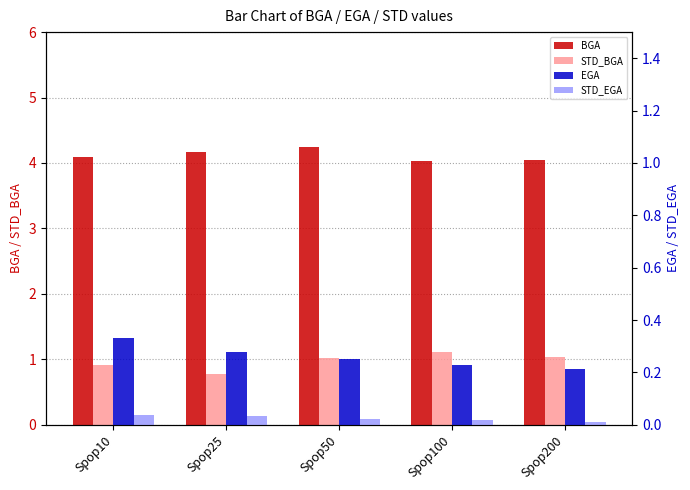

Is the value of BGA at Spop25 greater than the value of STD_EGA at Spop100?

Yes